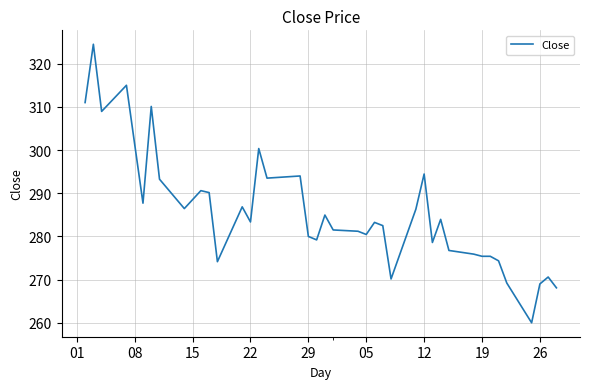

What is the minimum value shown in the chart?

260.0